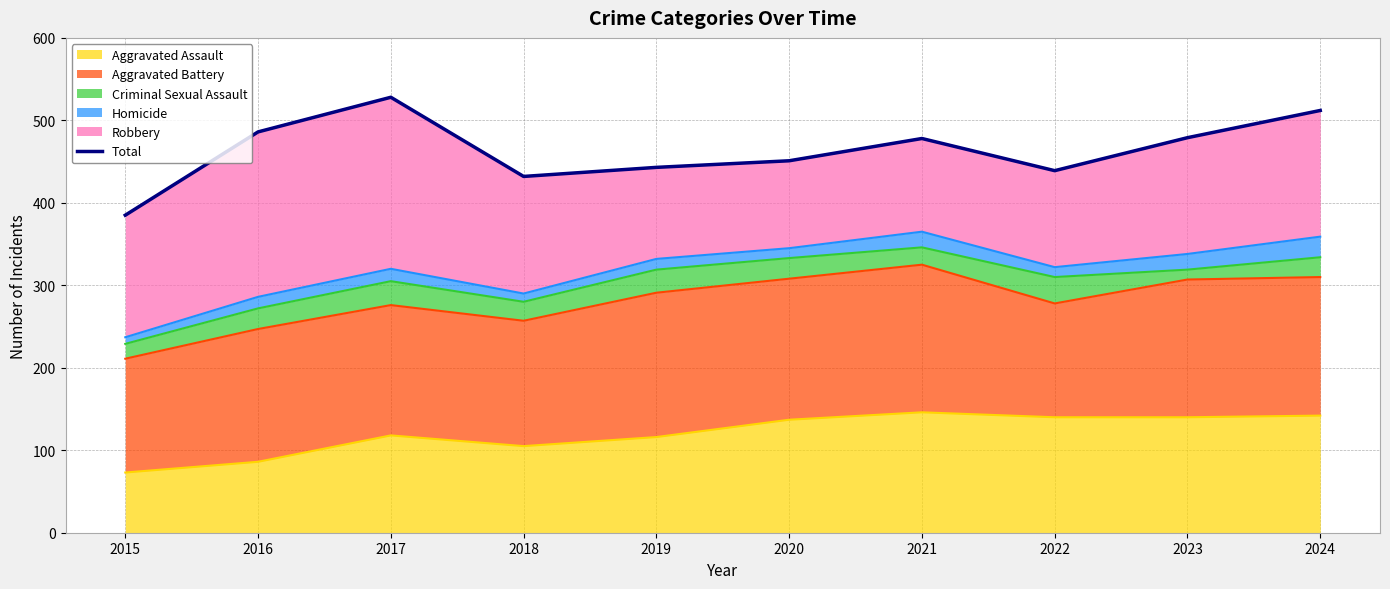

Reading left to right, what are all the values shown in this chart?

385	486	528	432	443	451	478	439	479	512